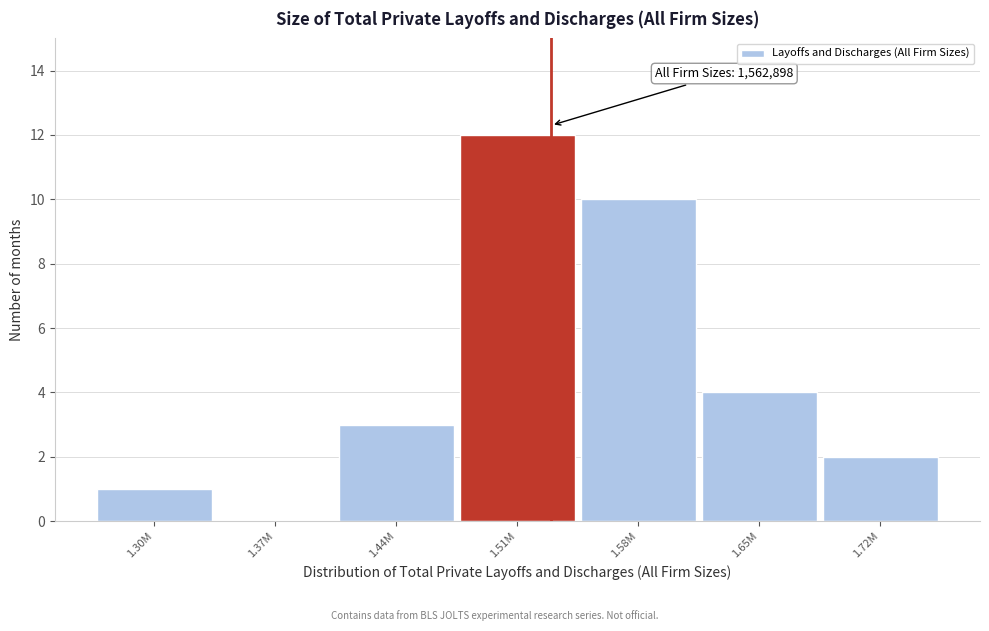

Reading left to right, list all the values displayed in this chart.

1.30M=1	1.37M=0	1.44M=3	1.51M=12	1.58M=10	1.65M=4	1.72M=2